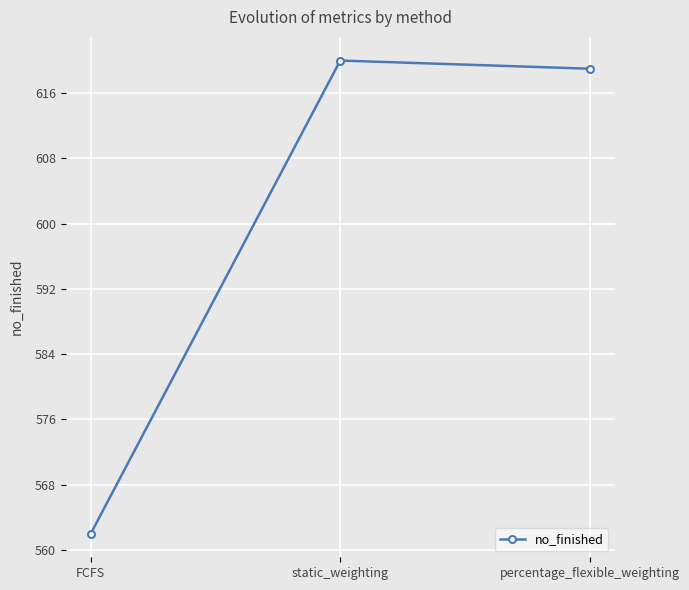

What is the difference between the maximum and minimum values?

58